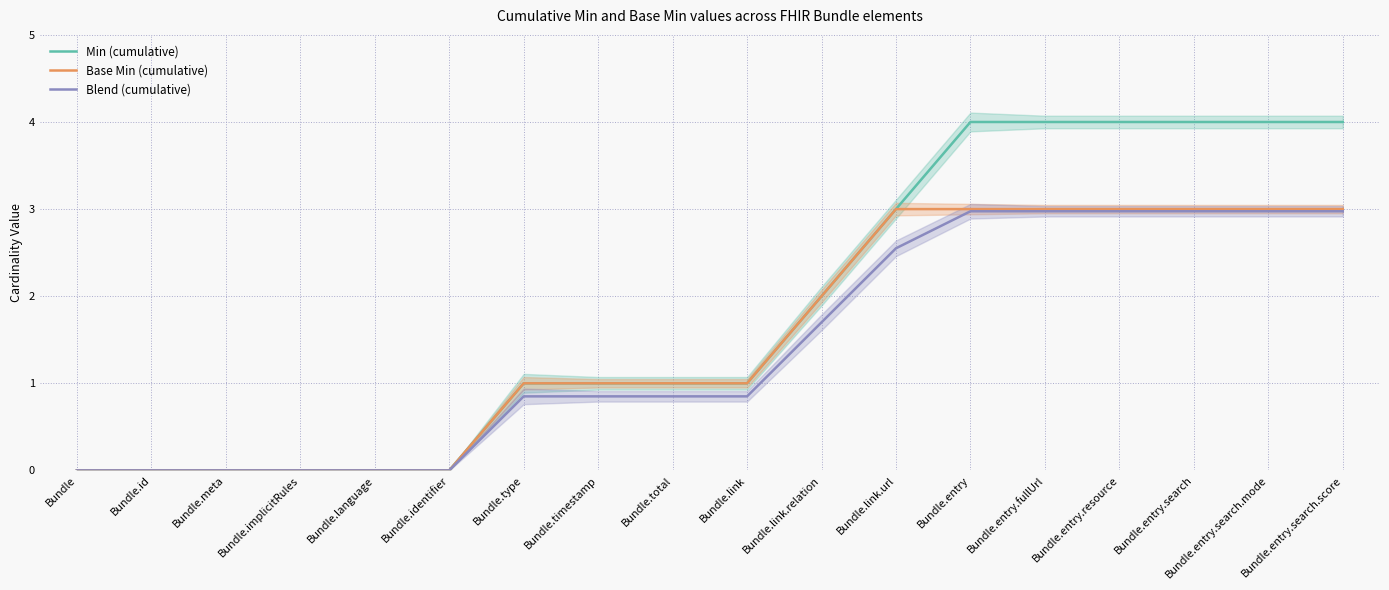

At how many categories does at least one series exceed 3?

6